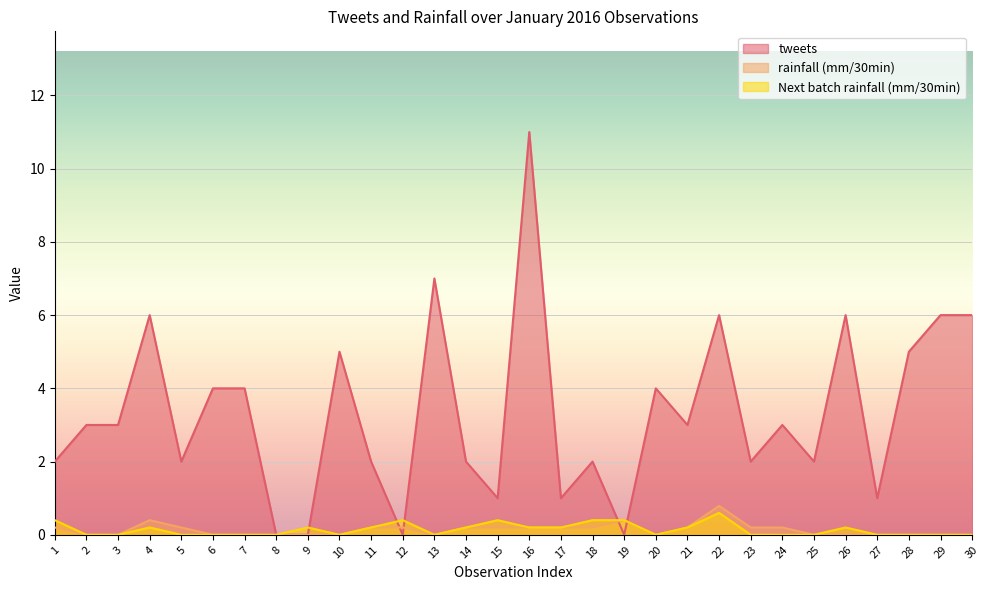

How many positive values does the tweets series have?

26